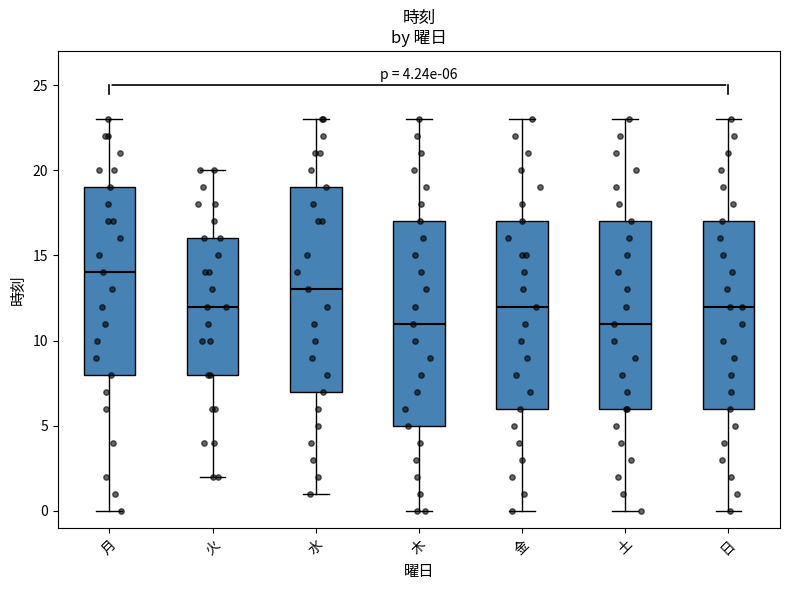

Which box has the highest median line?

月